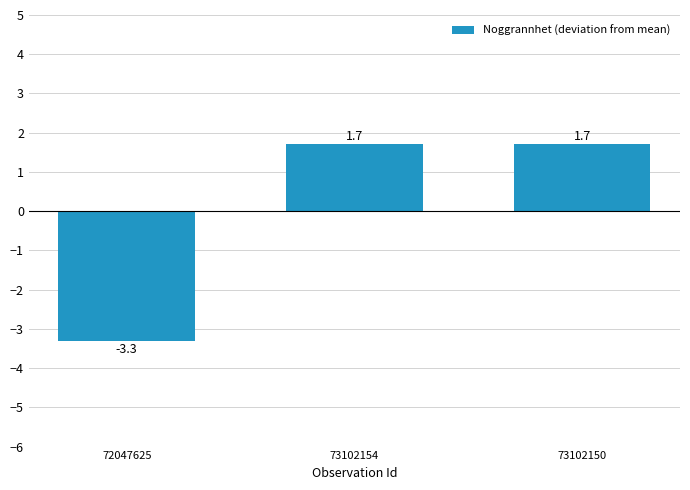

How many categories are shown in the chart?

3